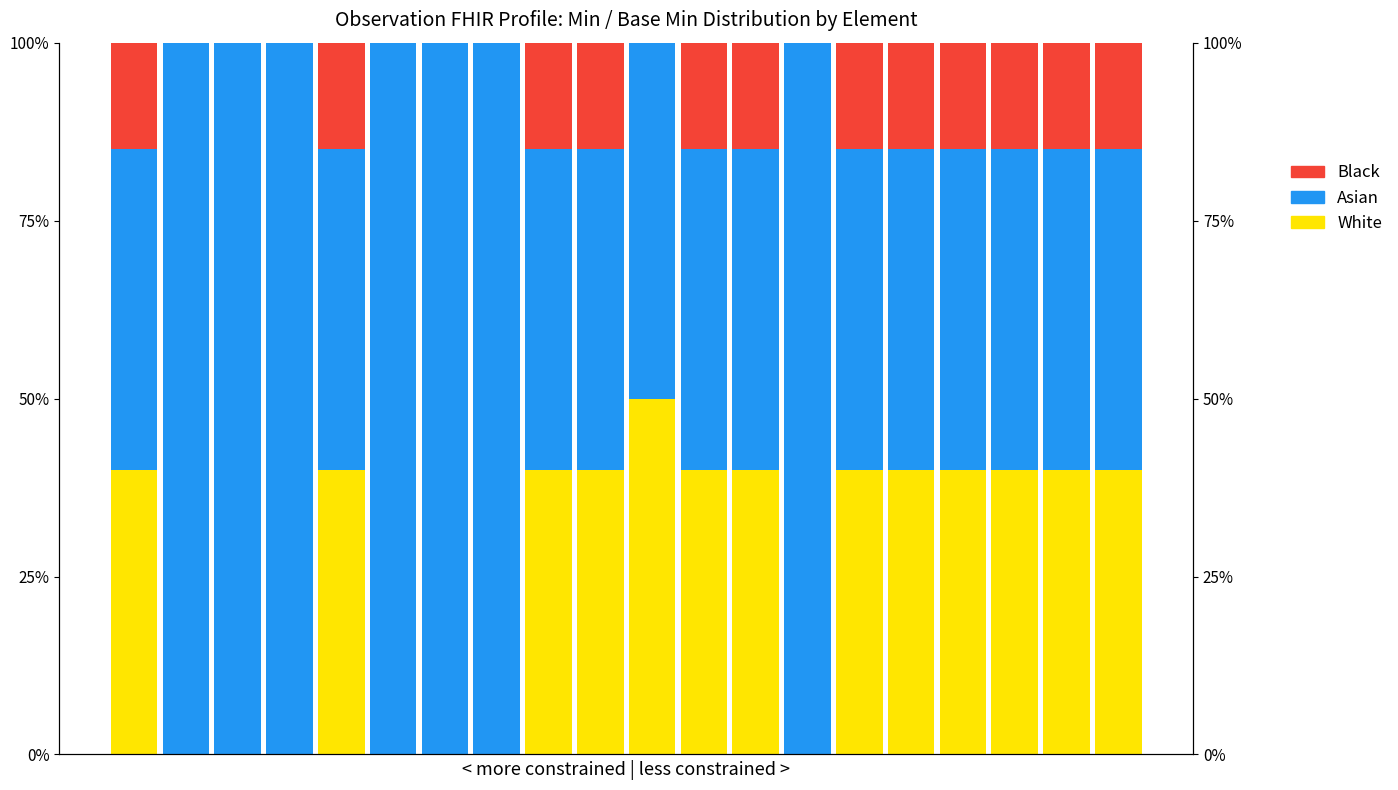

How many positive values does the Black series have?

12